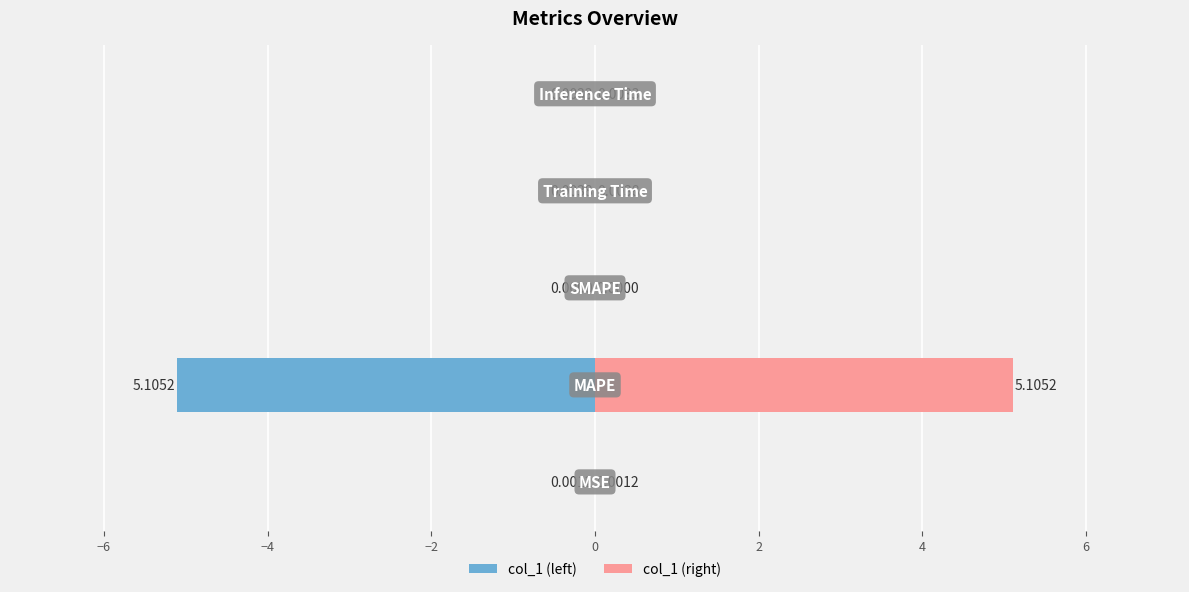

Is the value of col_1 (right) at 0 greater than the value of col_1 (left) at −6?

Yes